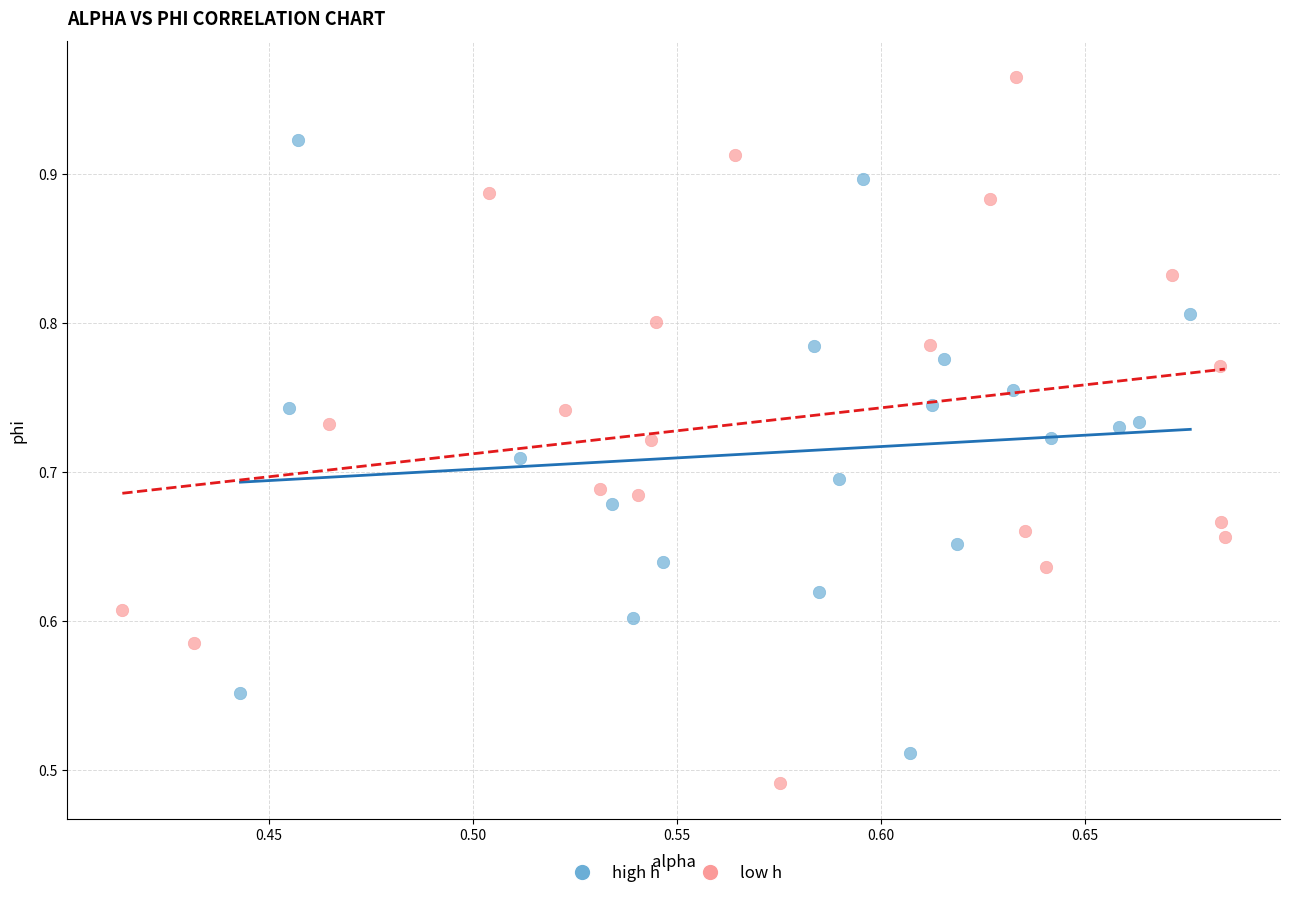

Which series reaches the maximum Y coordinate?

low h